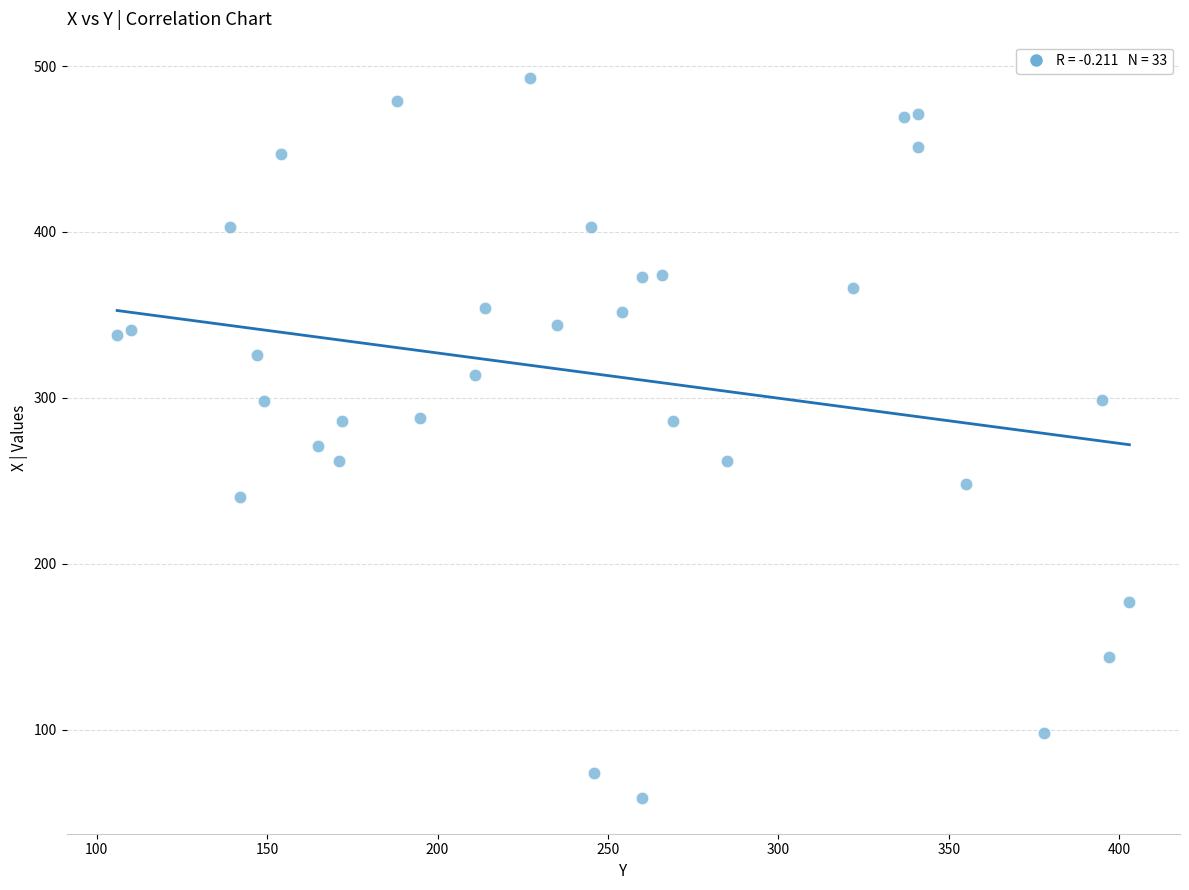

What is the range of Y values (max minus min)?

434